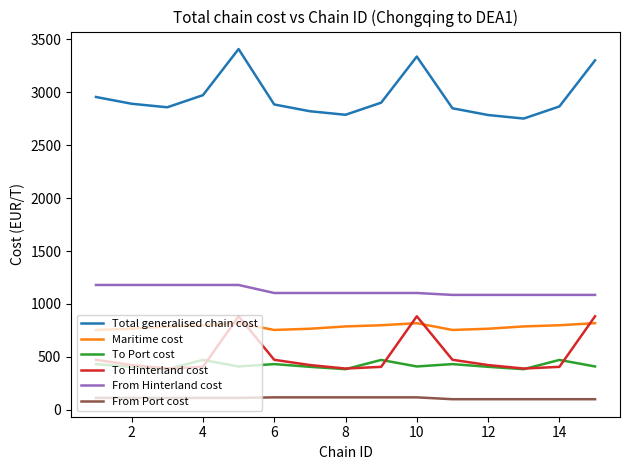

True or false: Total generalised chain cost and To Hinterland cost intersect in this chart.

False